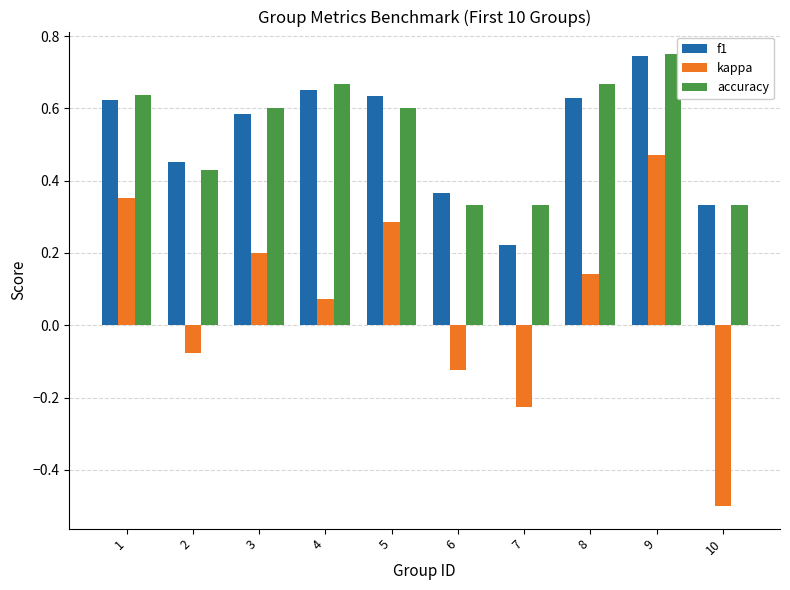

What is the difference between the second highest and minimum values in the kappa series?

0.9